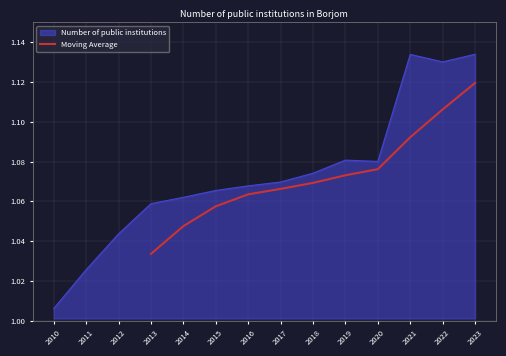

What is the difference between the maximum and second lowest values?

0.1